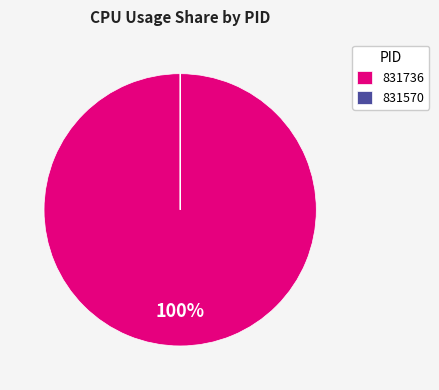

Does 831736 represent more than half of the total?

Yes